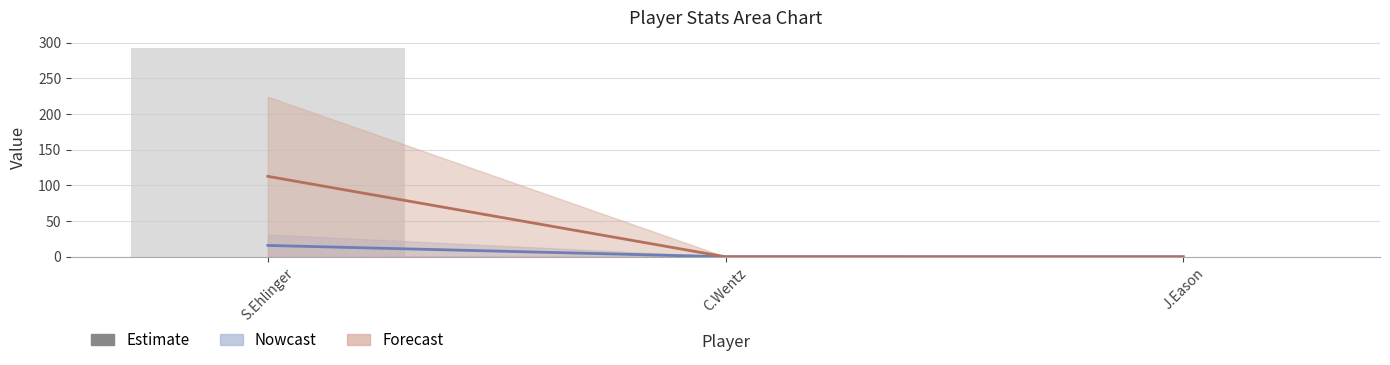

Count the number of categories in the chart.

3